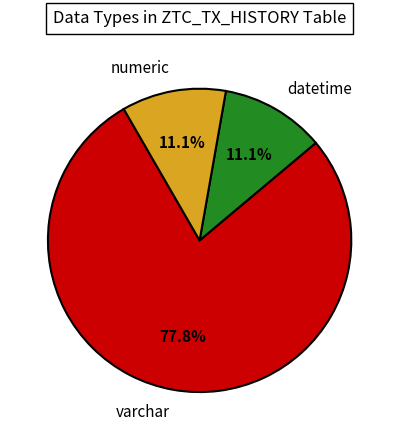

Is varchar the majority of the pie?

Yes